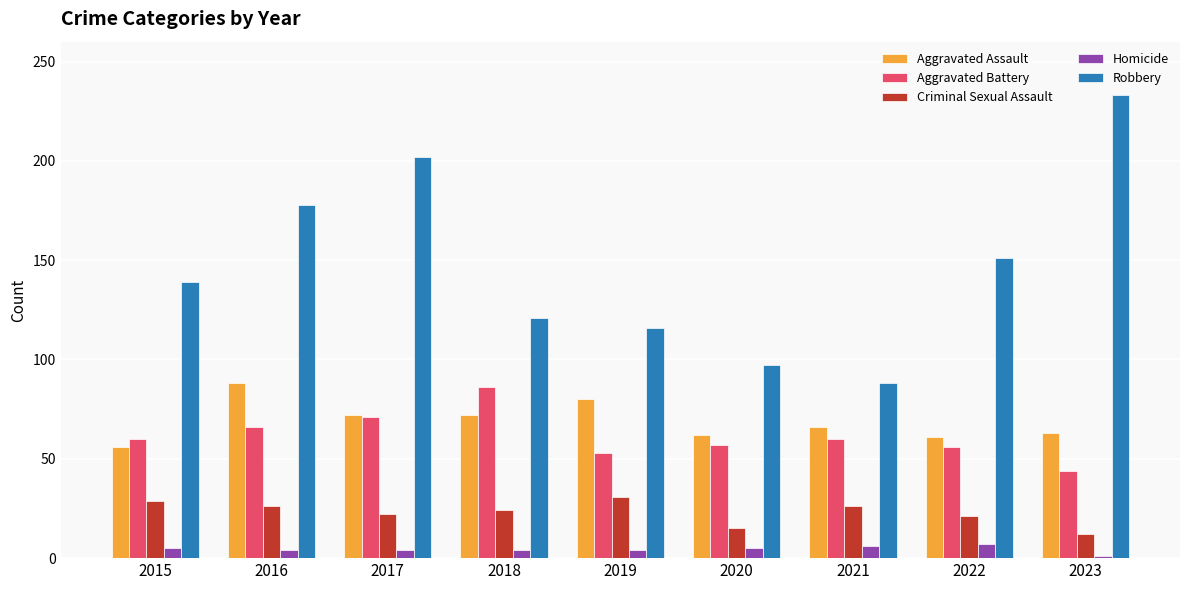

At 2019, list the series in order from smallest to largest.

Homicide, Criminal Sexual Assault, Aggravated Battery, Aggravated Assault, Robbery